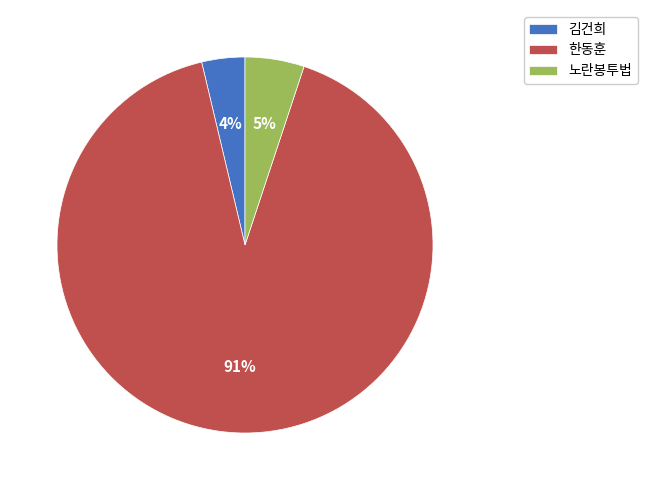

To the nearest percent, what is the combined percentage of 김건희 and 노란봉투법?

9%